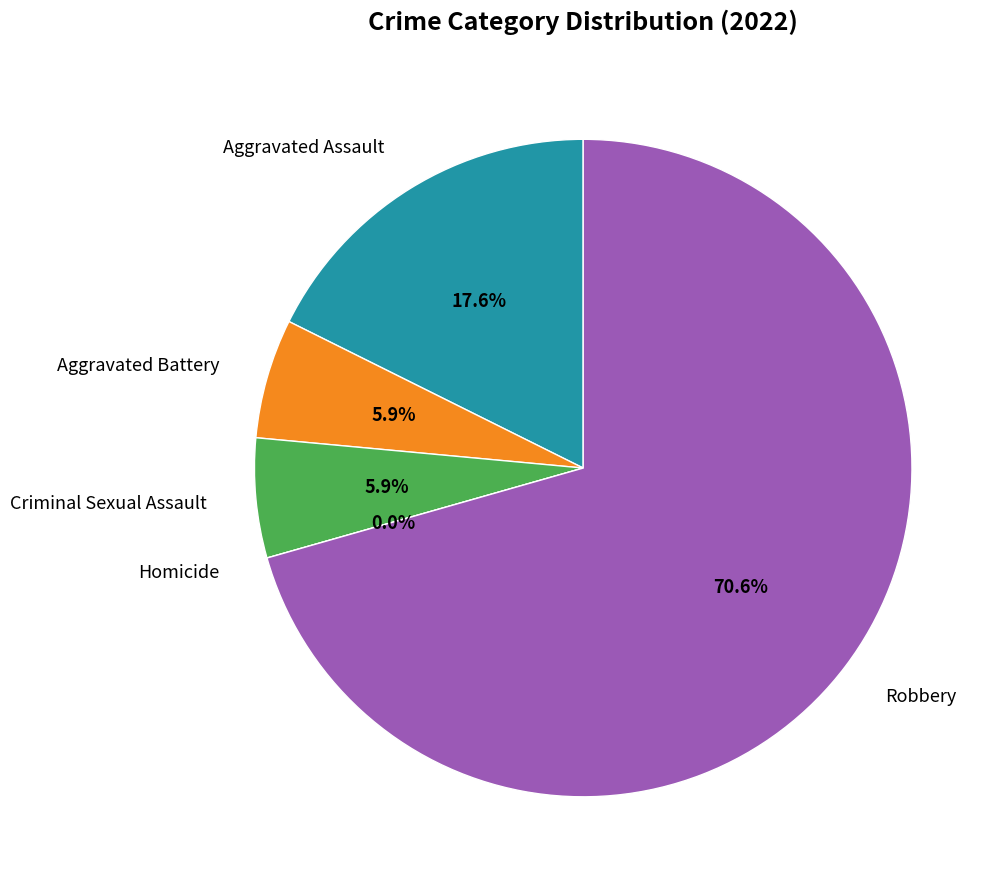

The Aggravated Battery slice represents 12% of the pie. True or false?

False